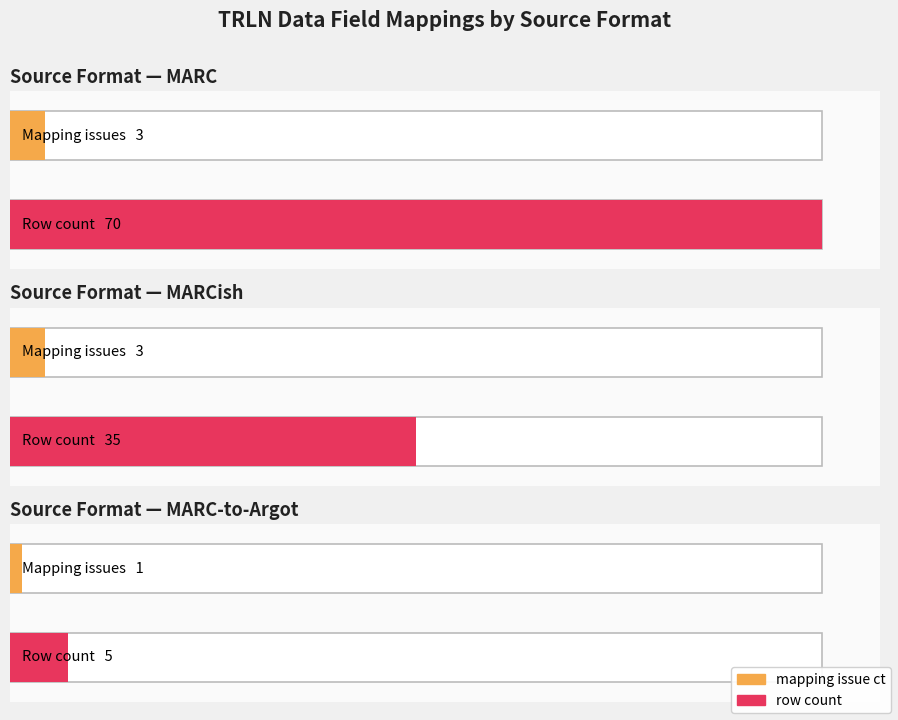

What position from the right is MARCish?

2